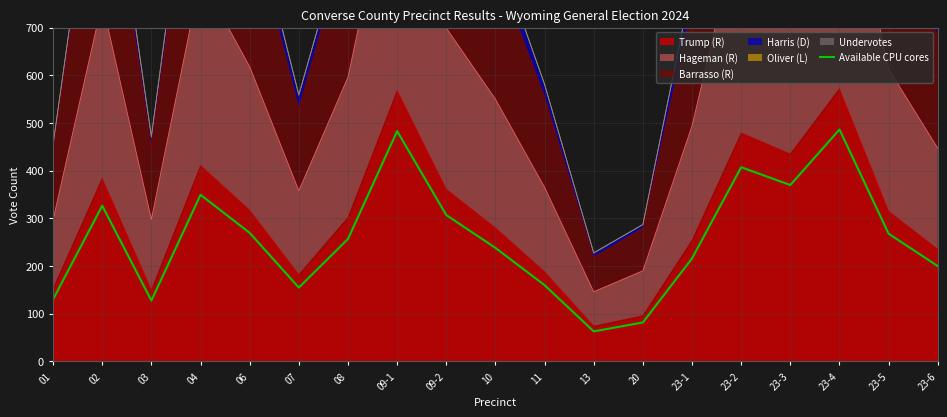

List the labels in order of value, smallest first.

13, 20, 03, 01, 07, 11, 23-6, 23-1, 10, 08, 23-5, 06, 09-2, 02, 04, 23-3, 23-2, 09-1, 23-4